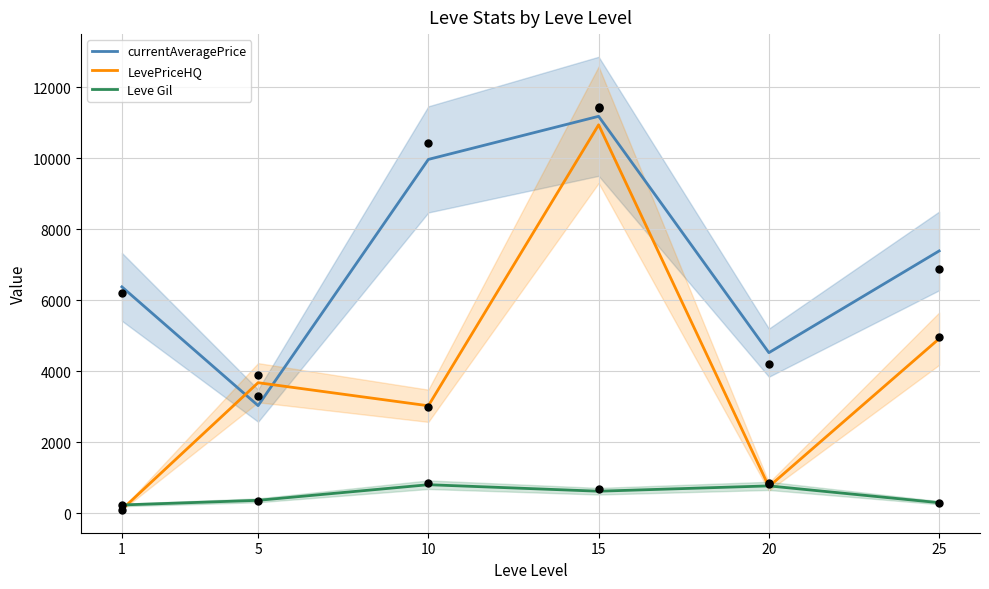

Which series has the largest total across all categories?

currentAveragePrice